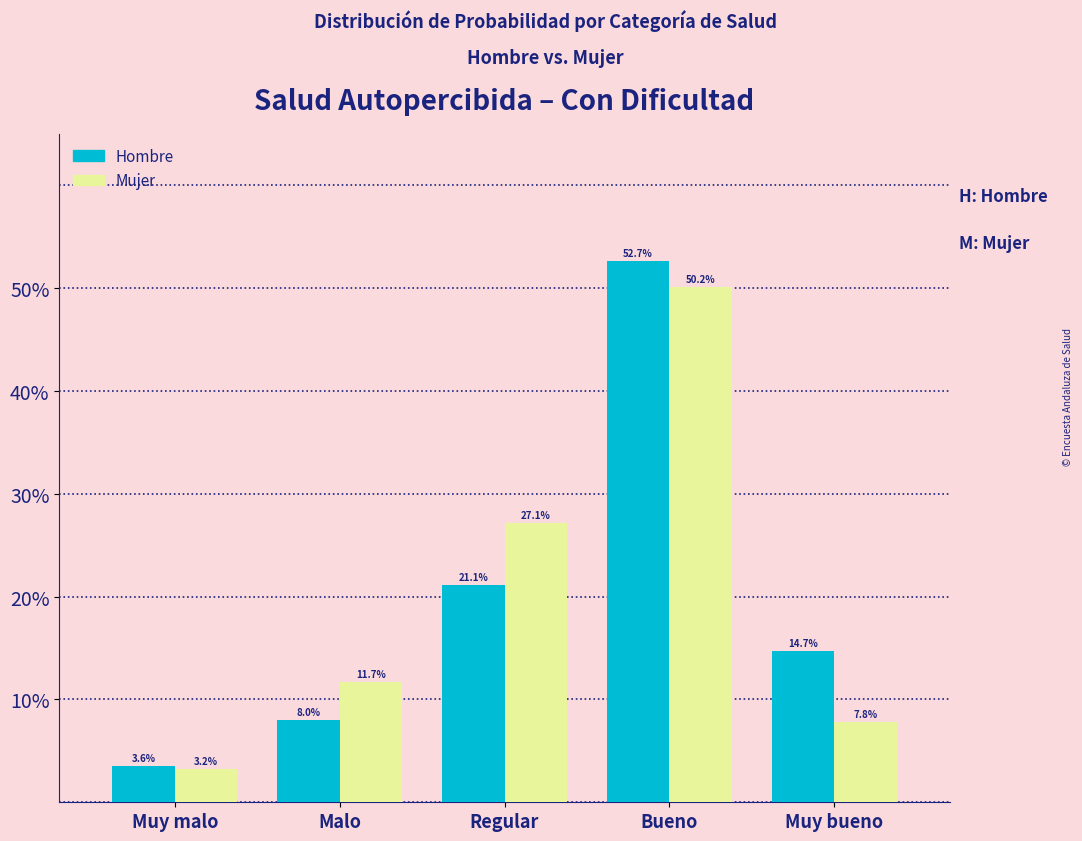

What are all the series names shown in the legend?

Hombre, Mujer